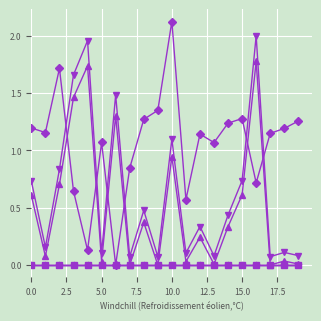

How many lines are shown in the chart?

6